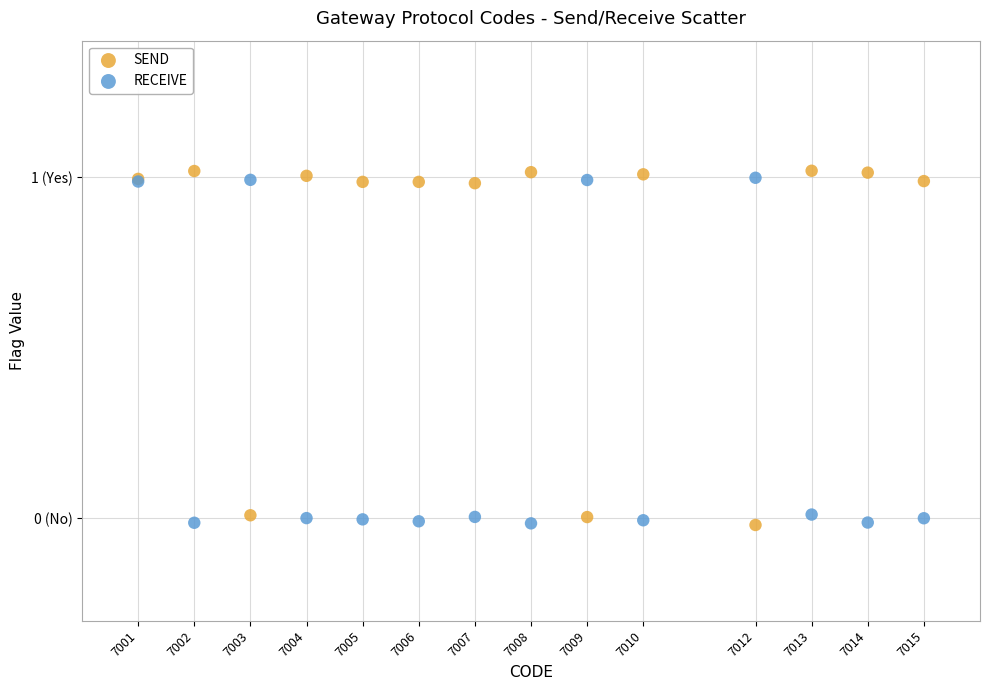

What are all the series names shown in the legend?

SEND, RECEIVE